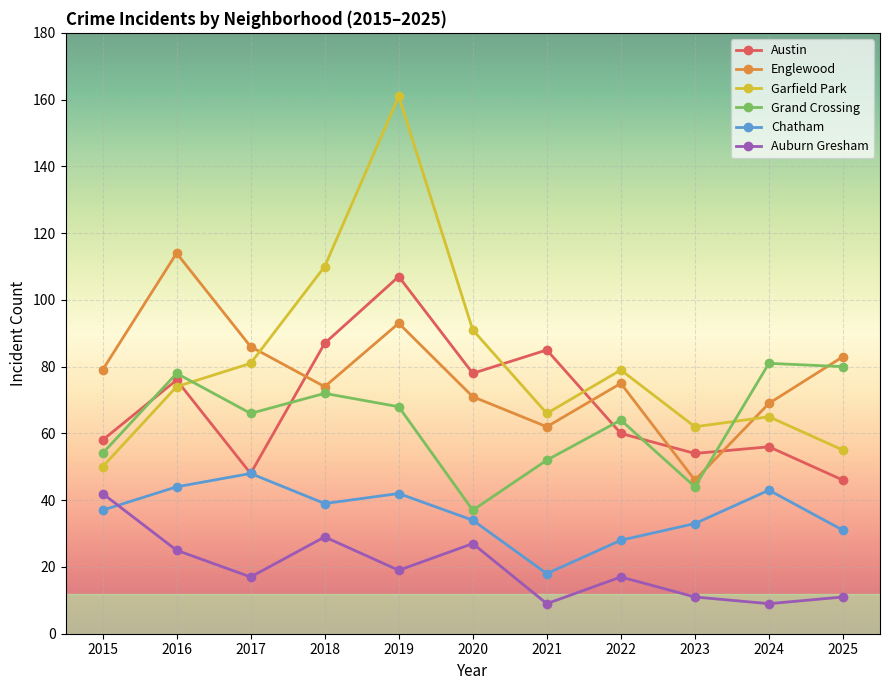

True or false: Garfield Park and Chatham intersect in this chart.

False